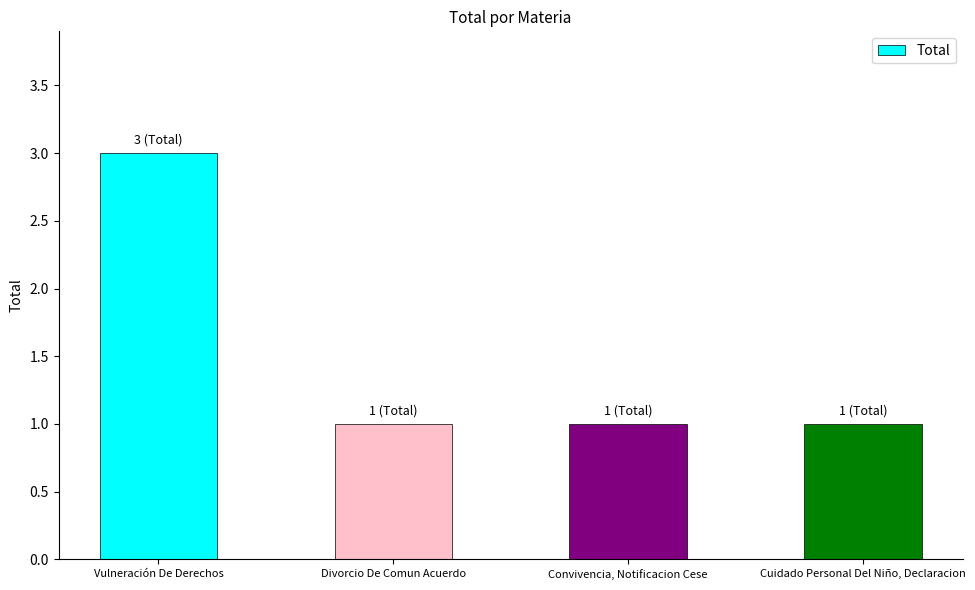

Reading right to left, list all the values displayed in this chart.

Cuidado Personal Del Niño, Declaracion=1	Convivencia, Notificacion Cese=1	Divorcio De Comun Acuerdo=1	Vulneración De Derechos=3